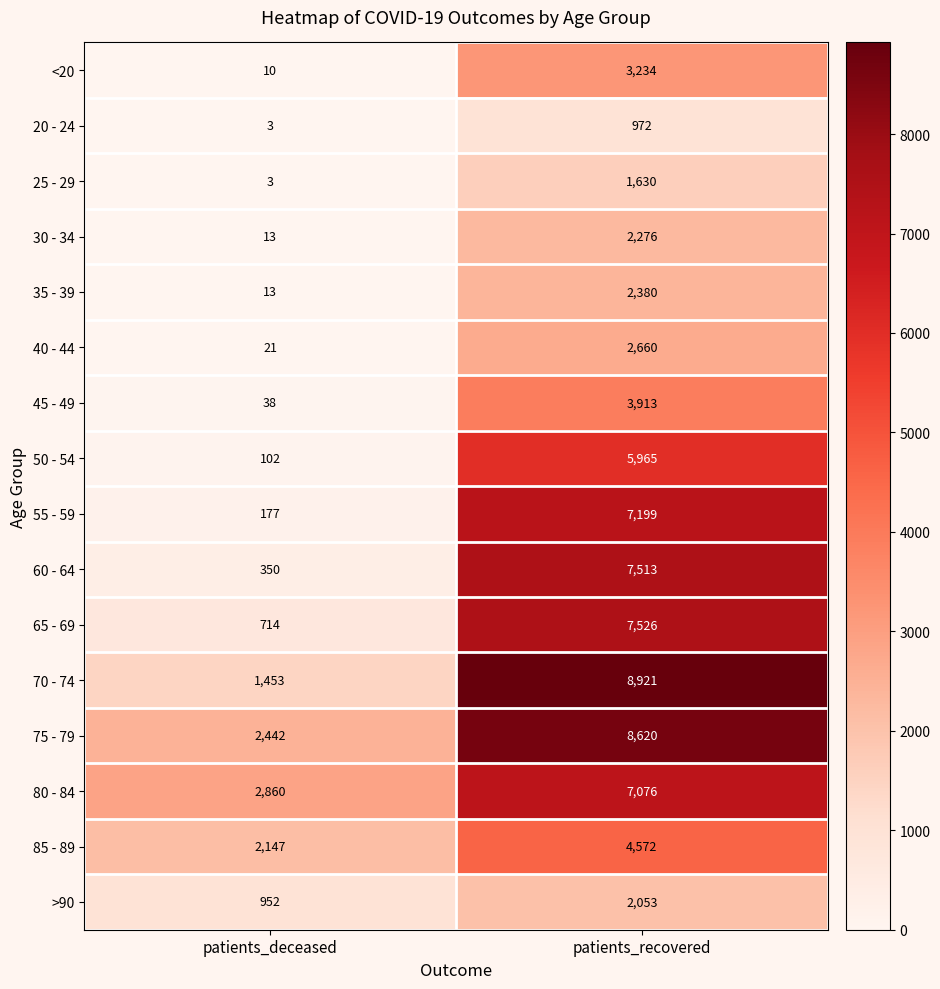

Where is 50 - 54 nearest to the value 3033?

patients_deceased